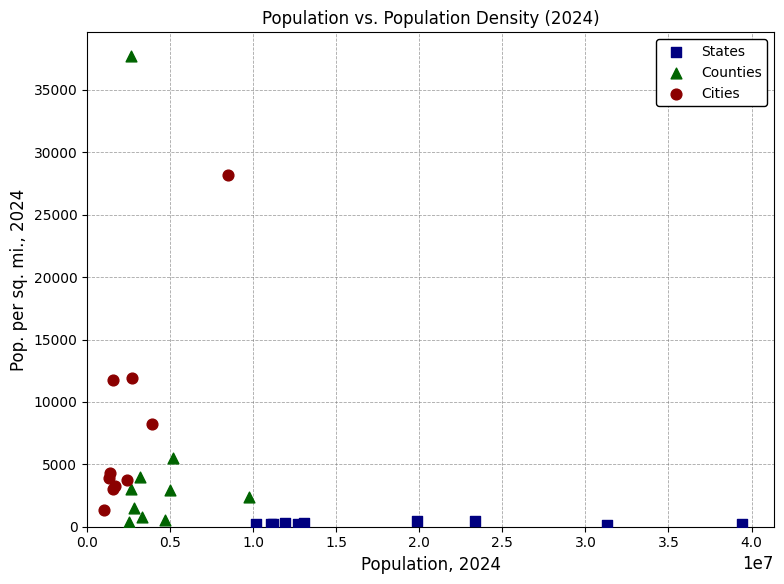

Which series reaches the maximum Y coordinate?

Counties